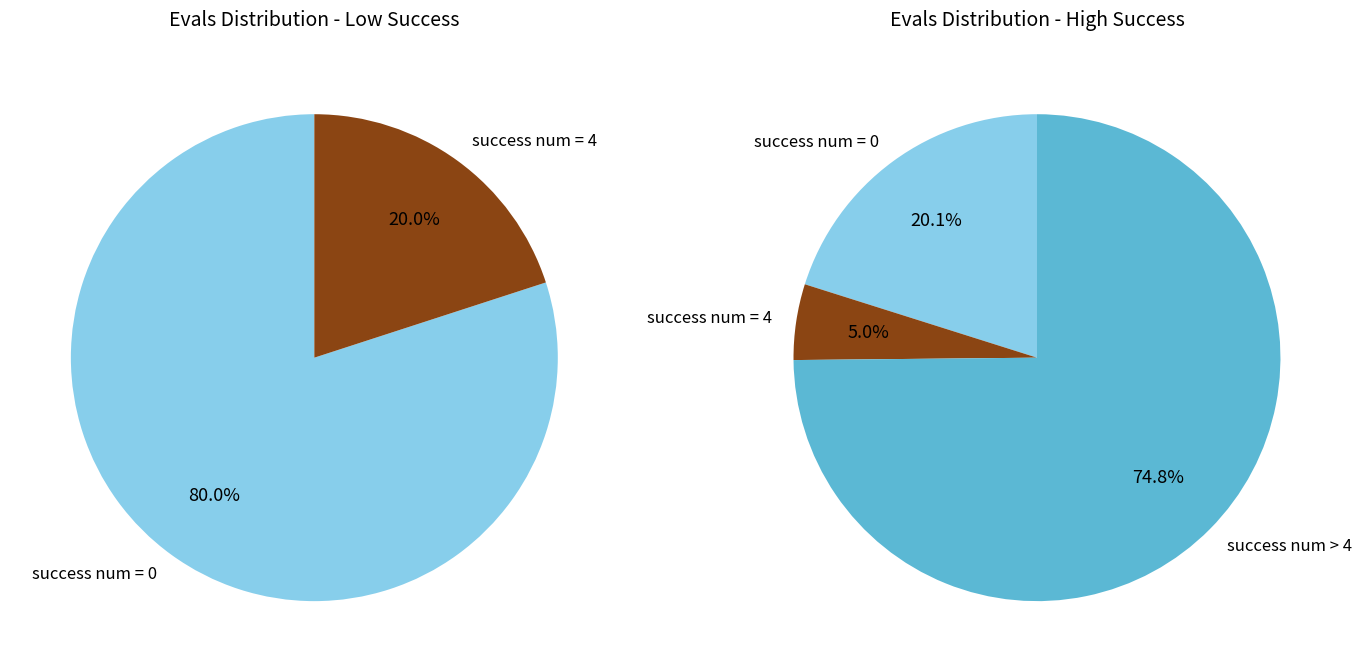

Is success_num_other the majority of the pie?

Yes